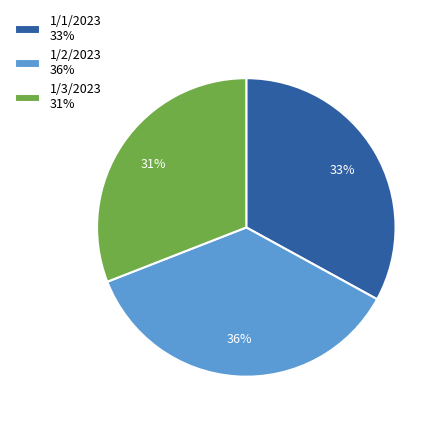

Does 1/1/2023 represent more than half of the total?

No